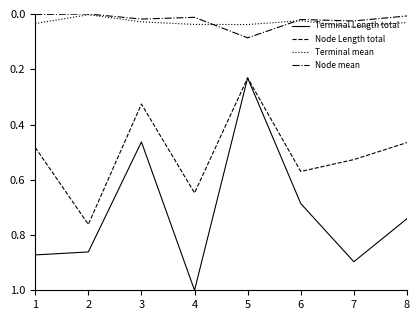

True or false: Node mean and Node Length total intersect in this chart.

False